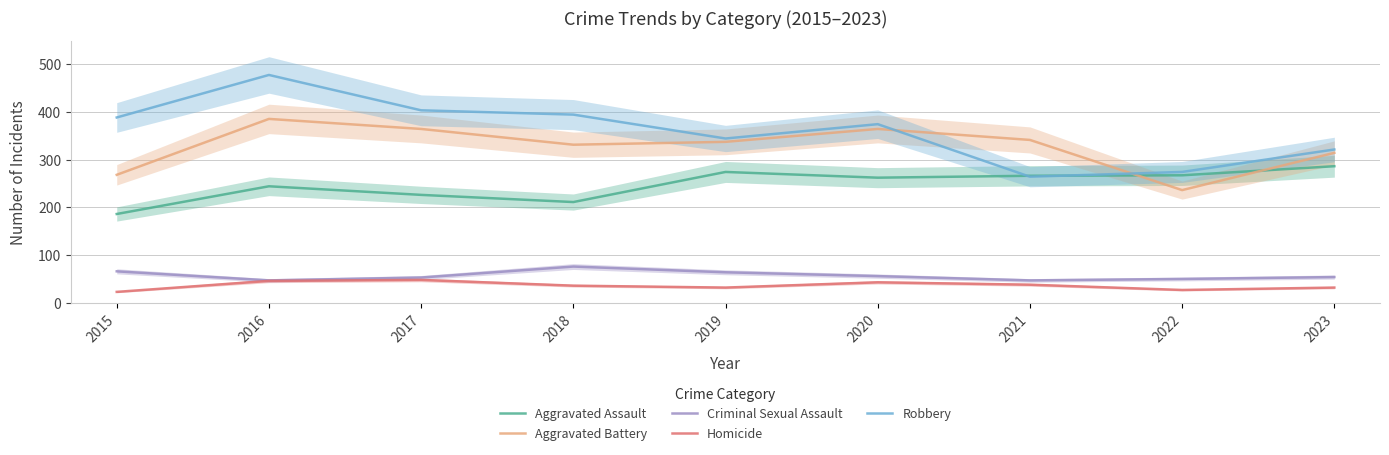

What are all the series names shown in the legend?

Aggravated Assault, Aggravated Battery, Criminal Sexual Assault, Homicide, Robbery